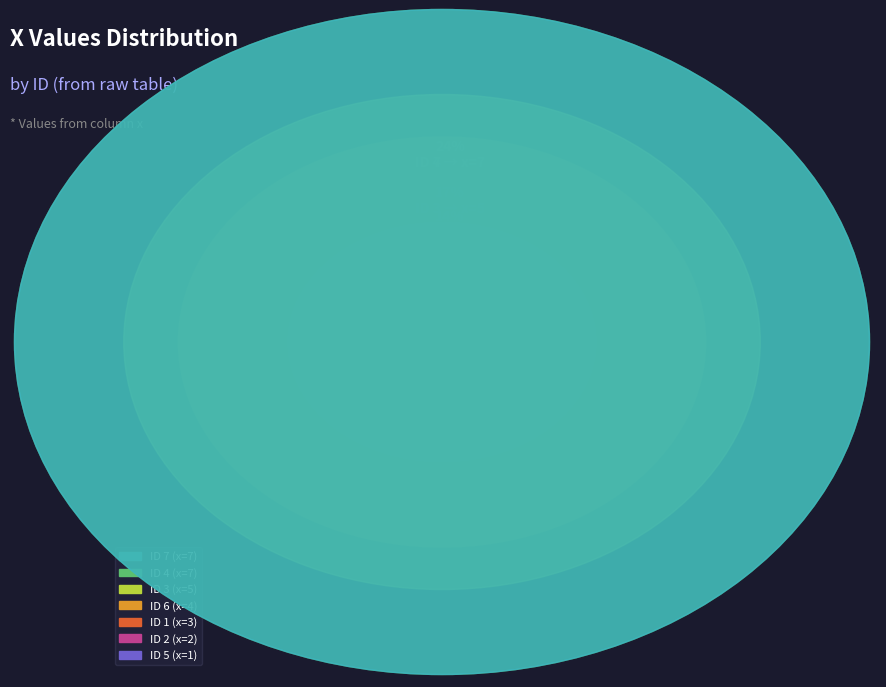

How many slices are in this pie chart?

7